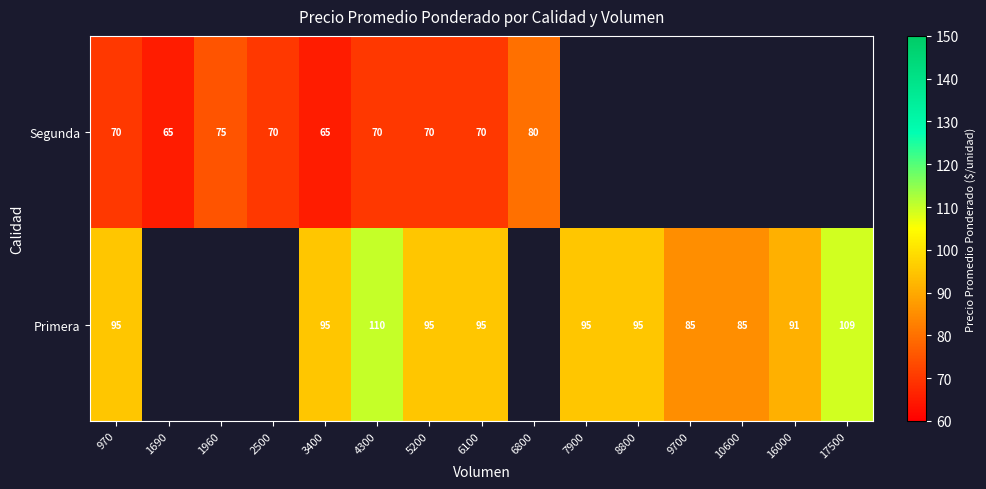

Is the value of Segunda at 2500 greater than the value of Primera at 10600?

No